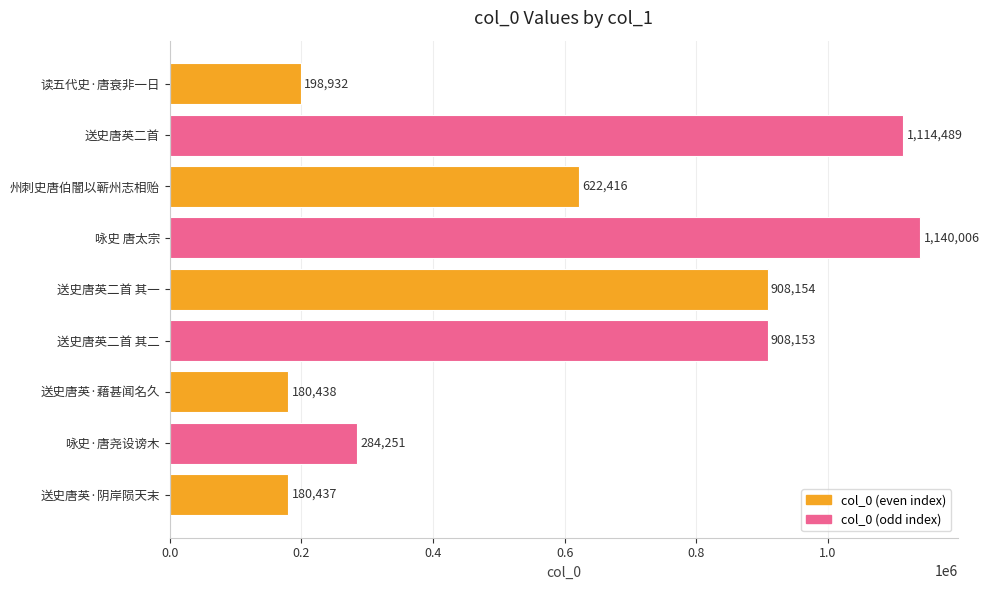

Is it true that the value at 州刺史唐伯闇以蕲州志相贻 is 240072?

False